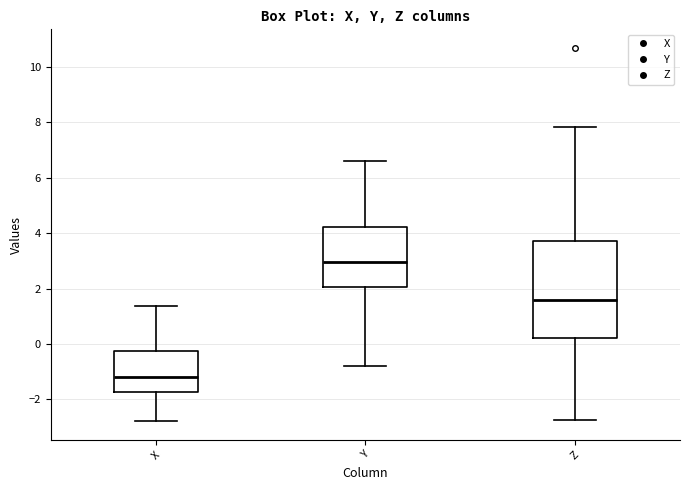

Comparing the boxes themselves (not the whiskers), which one is the tallest?

Z